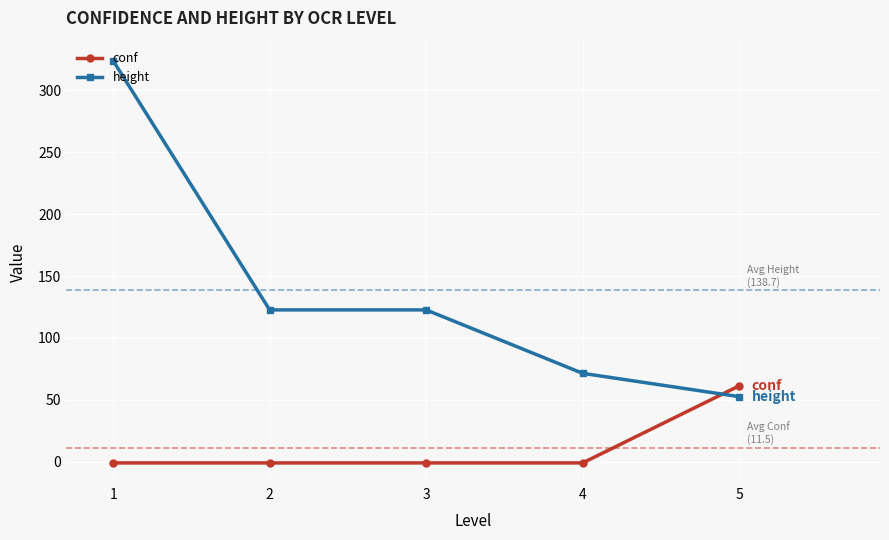

Which series has the largest total across all categories?

height